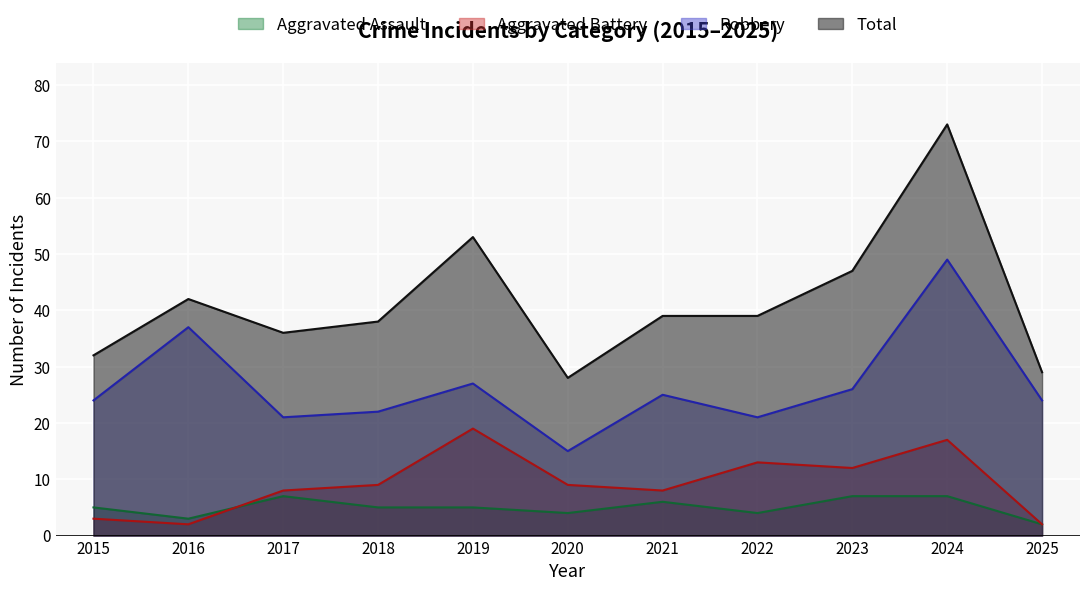

Is it true that Aggravated Assault equals 7 at 2017?

True